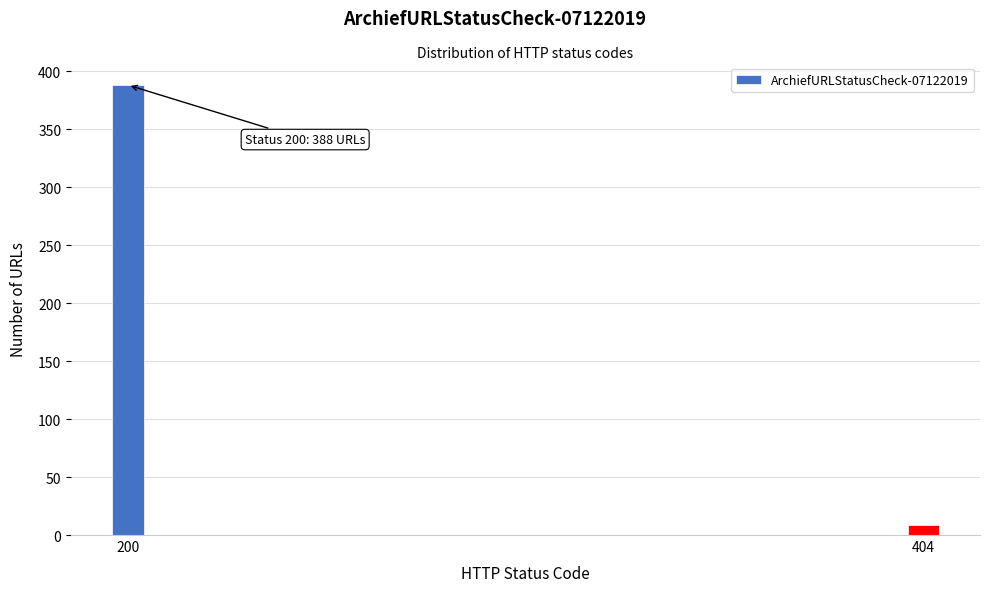

Reading left to right, transcribe all the data shown in this chart.

388	9